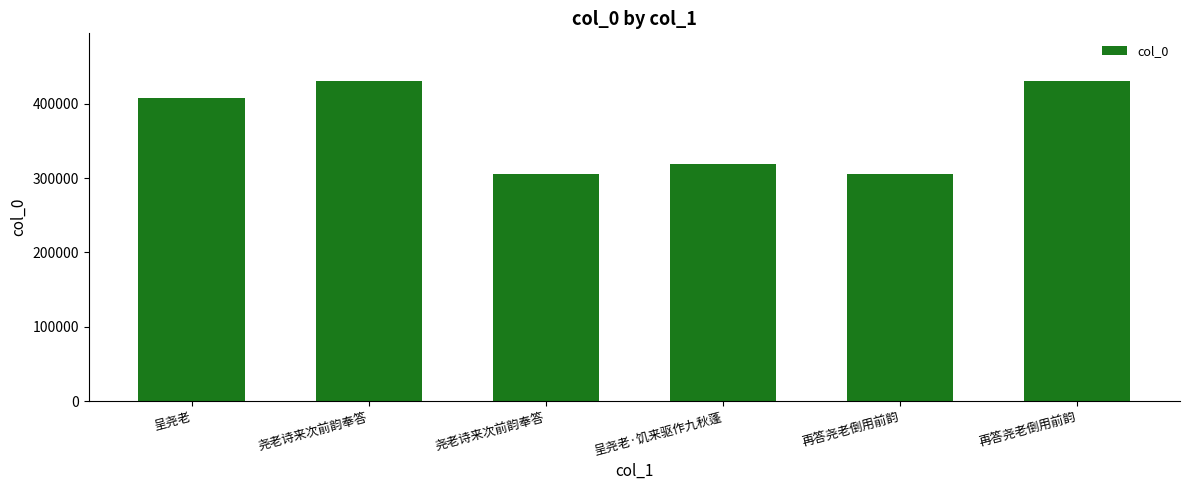

At which category does the chart reach its peak across all series?

再答尧老倒用前韵